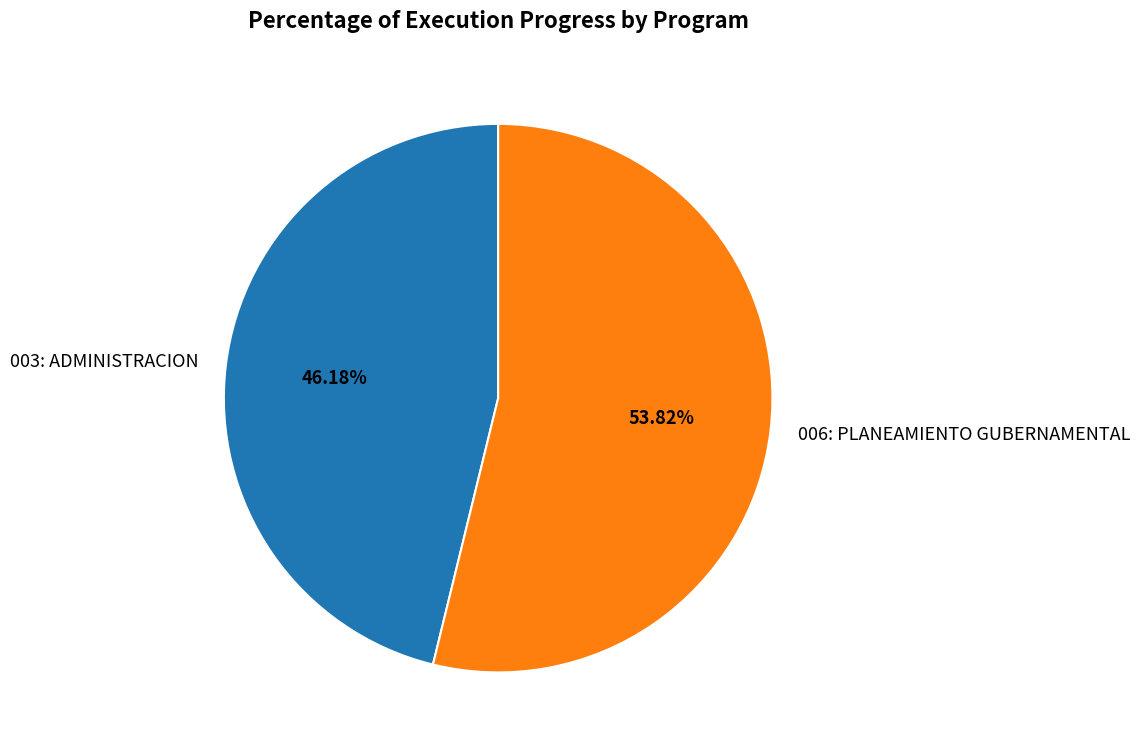

Approximately how many times larger is the value at 006: PLANEAMIENTO GUBERNAMENTAL compared to 003: ADMINISTRACION?

1.2